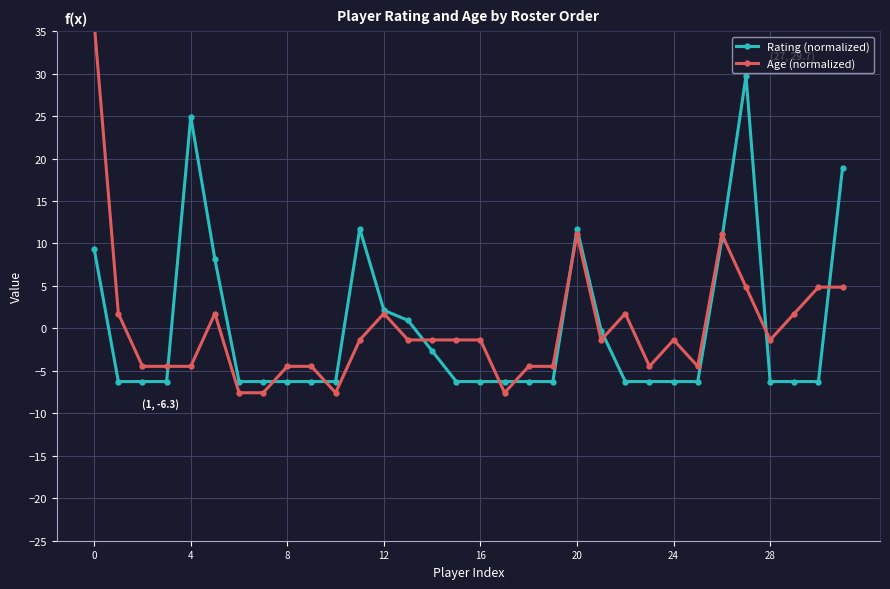

Reading right to left, what are all the values shown in this chart?

Rating (normalized): 18.9	-6.3	-6.3	-6.3	29.7	10.5	-6.3	-6.3	-6.3	-6.3	-0.3	11.7	-6.3	-6.3	-6.3	-6.3	-6.3	-2.7	0.9	2.1	11.7	-6.3	-6.3	-6.3	-6.3	-6.3	8.1	24.9	-6.3	-6.3	-6.3	9.3
Age (normalized): 4.9	4.9	1.7	-1.4	4.9	11.1	-4.5	-1.4	-4.5	1.7	-1.4	11.1	-4.5	-4.5	-7.6	-1.4	-1.4	-1.4	-1.4	1.7	-1.4	-7.6	-4.5	-4.5	-7.6	-7.6	1.7	-4.5	-4.5	-4.5	1.7	35.9